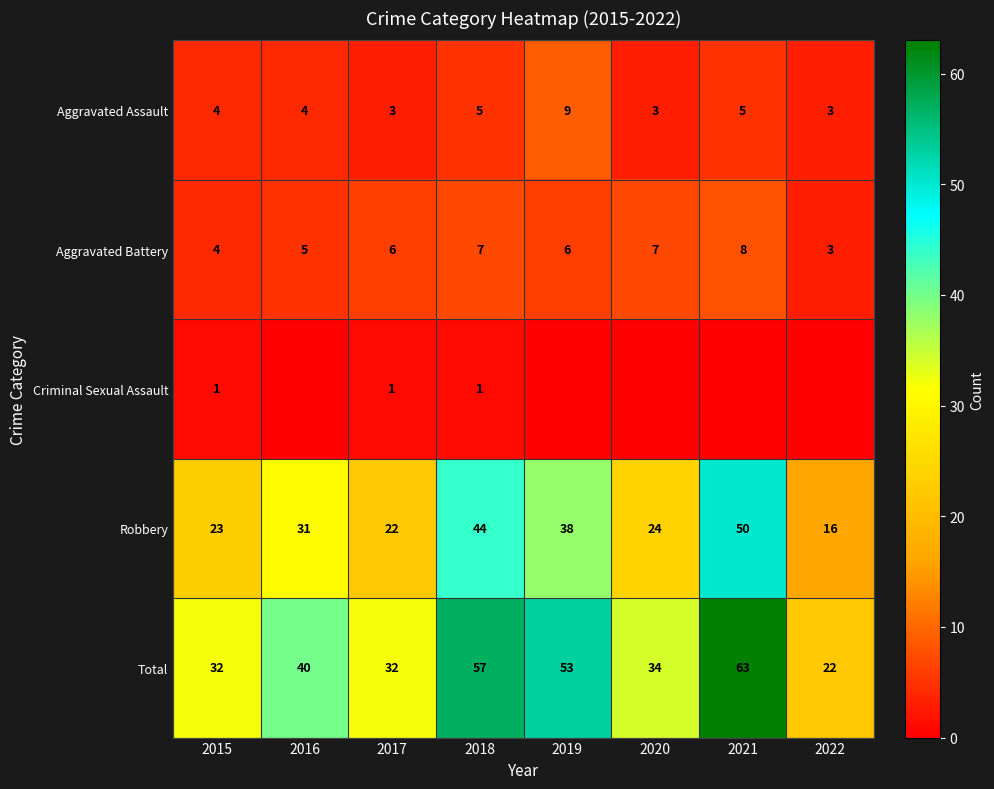

True or false: Robbery has a value of 23 at 2015.

True